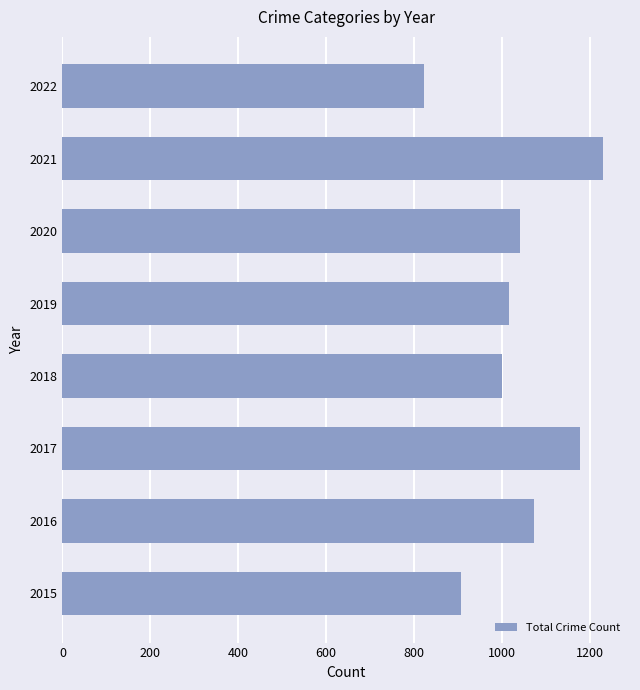

What is the difference between the values at 2018 and 2017?

178